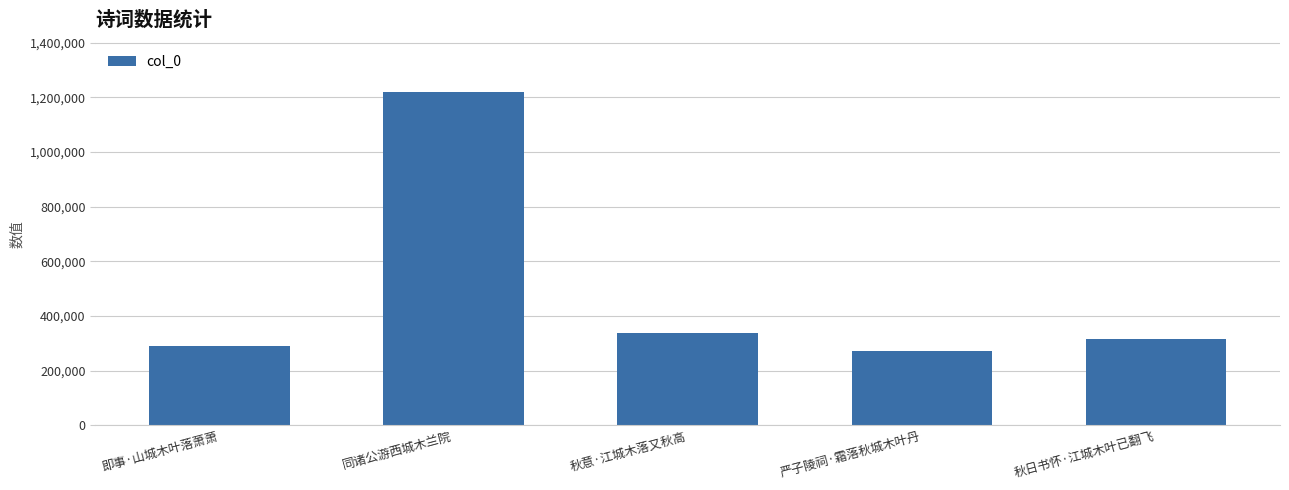

What is the label of the 4th bar from the left?

严子陵祠·霜落秋城木叶丹